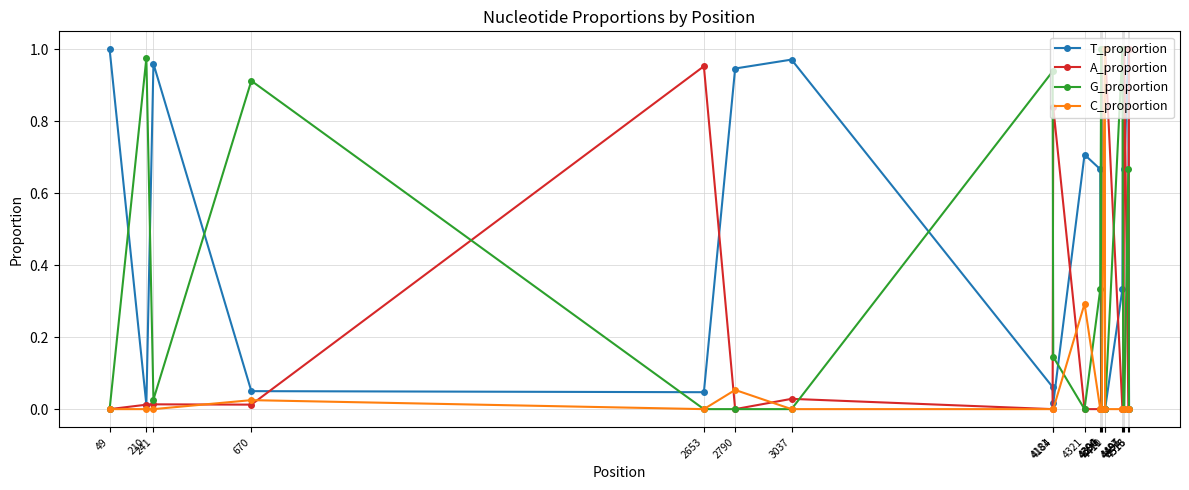

How many lines are shown in the chart?

4